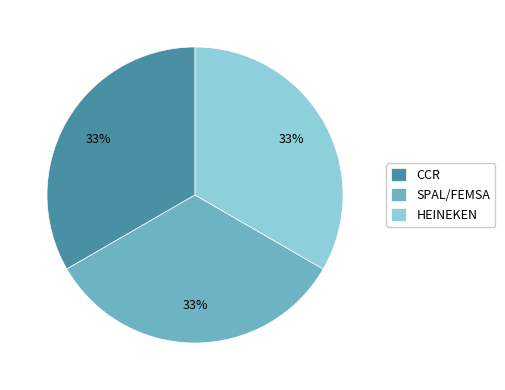

Approximately how many times larger is the value at HEINEKEN compared to SPAL/FEMSA?

1.0